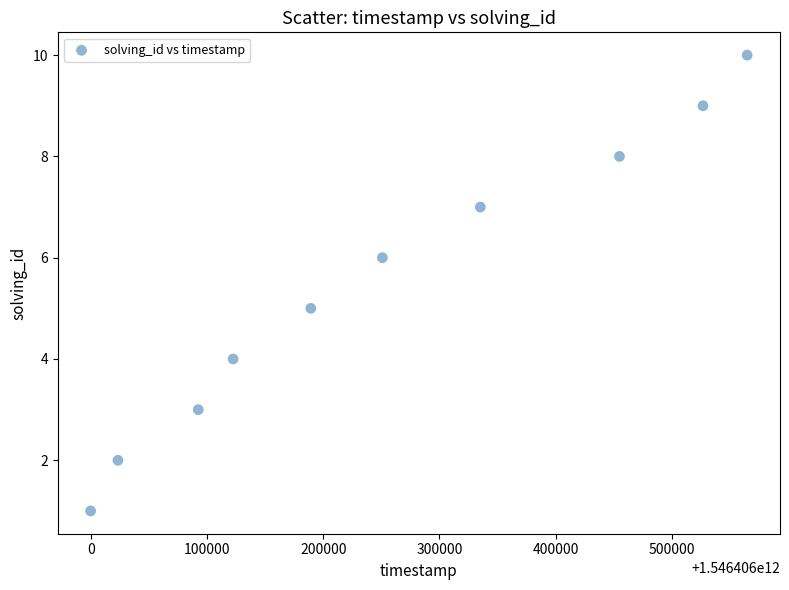

What is the range of Y values (max minus min)?

9